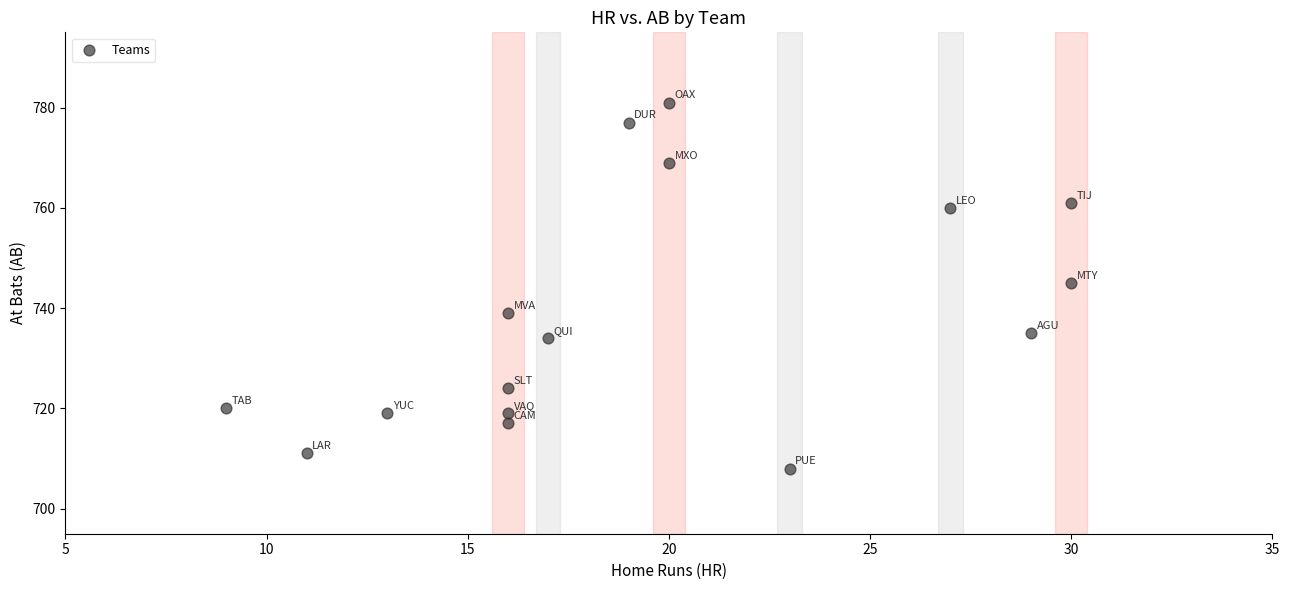

What is the range of Y values (max minus min)?

73